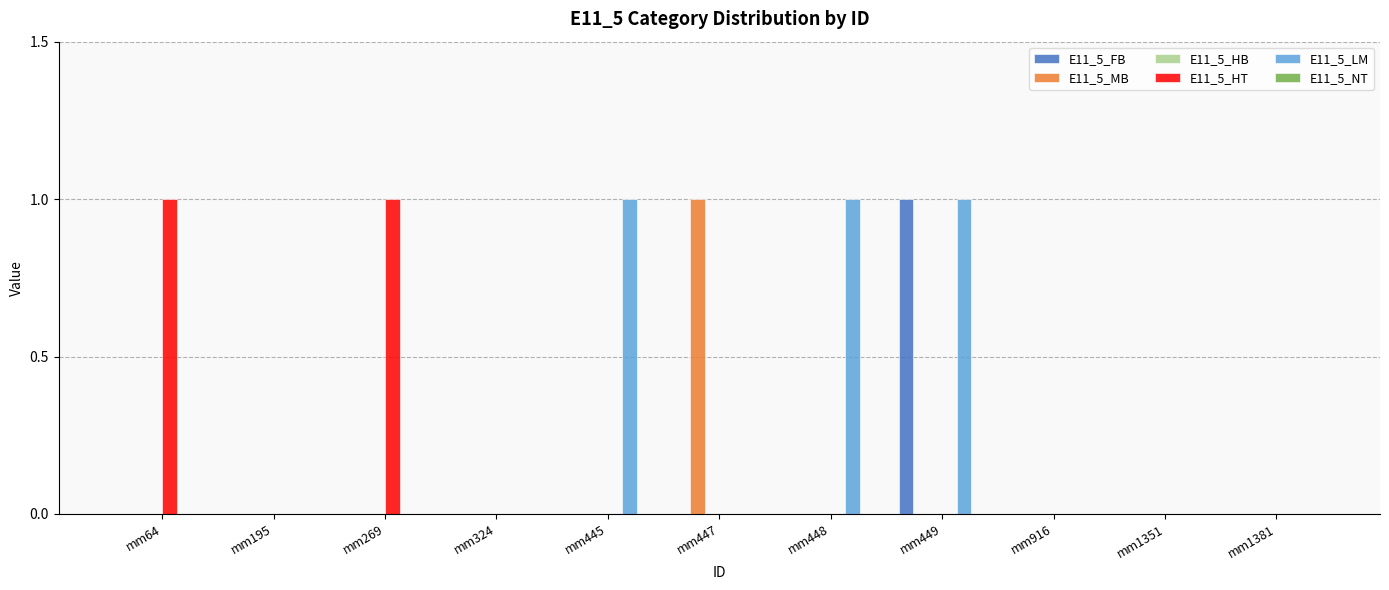

Which series has the largest total across all categories?

E11_5_LM